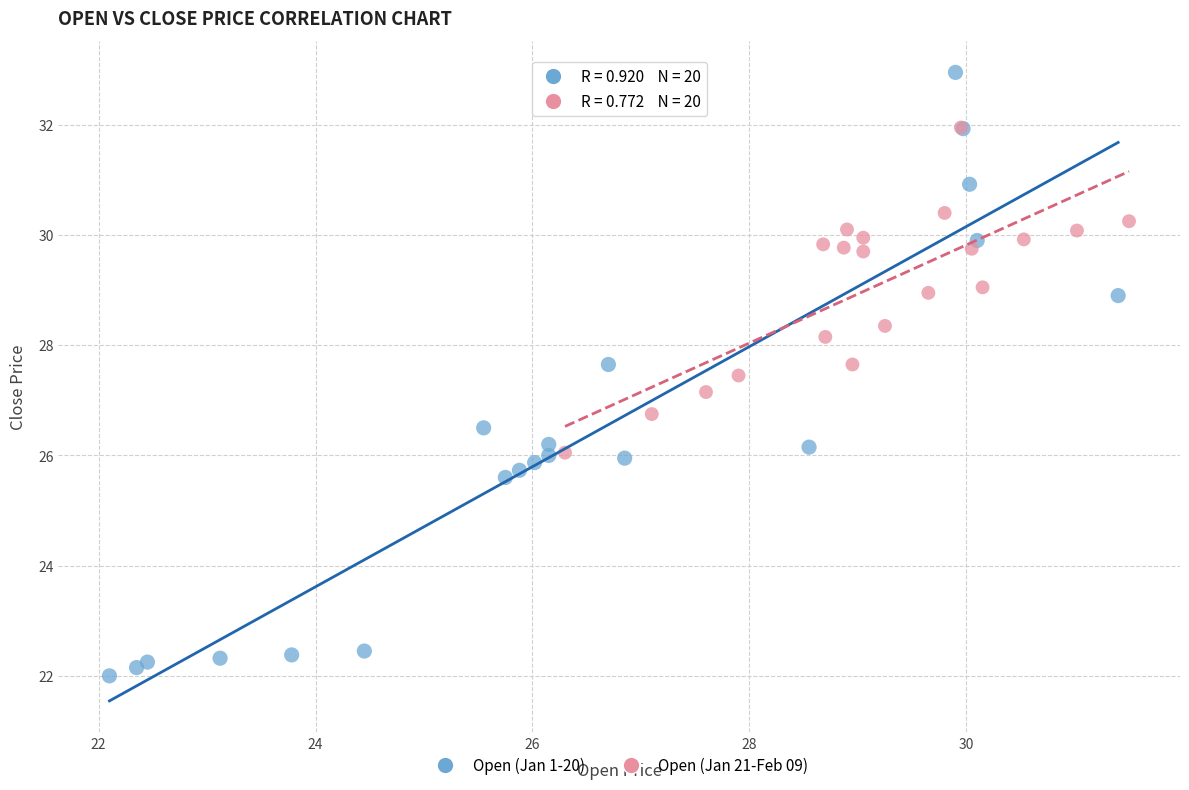

Which series has the largest Y range (max minus min)?

Open (Jan 1-20)